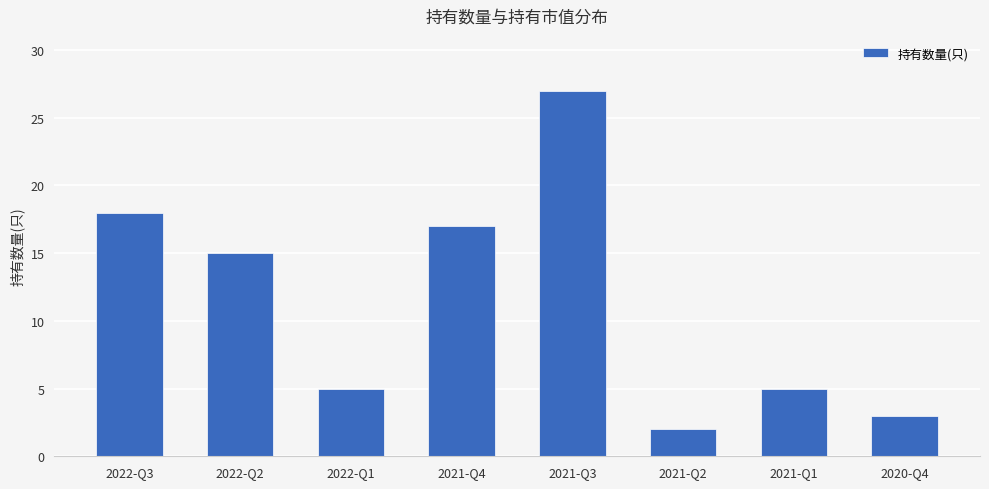

True or false: the data shows 3 at 2021-Q2.

False